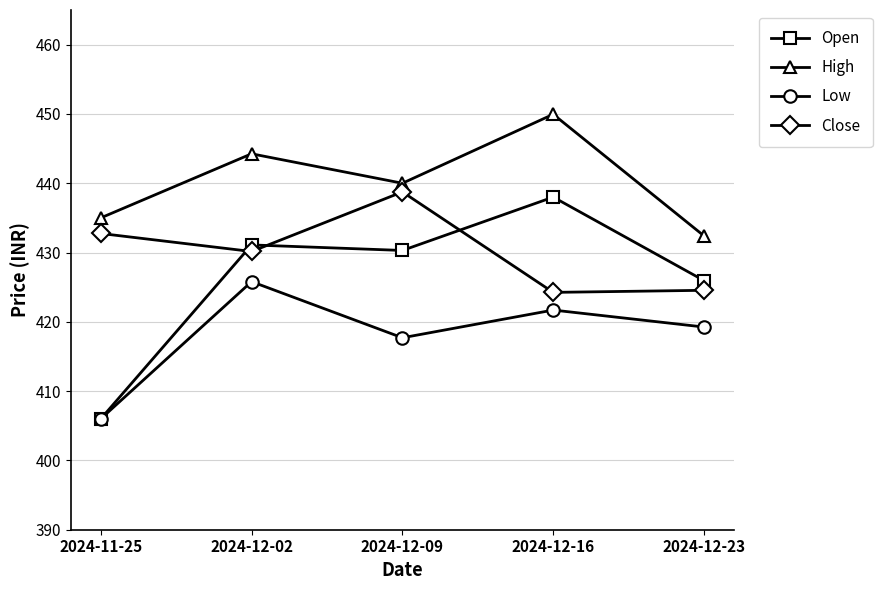

True or false: Close has more than 2 points higher than both neighbors.

False